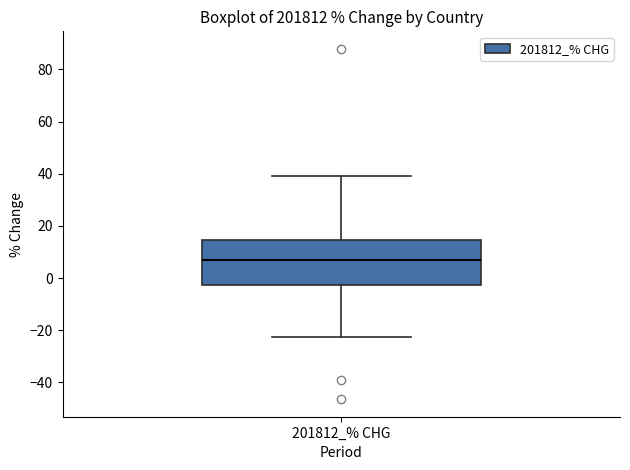

Where does the upper whisker of the box for 201812_% CHG end on the y-axis? The values are not printed on the chart, so give them approximately, as read against the axis.

38